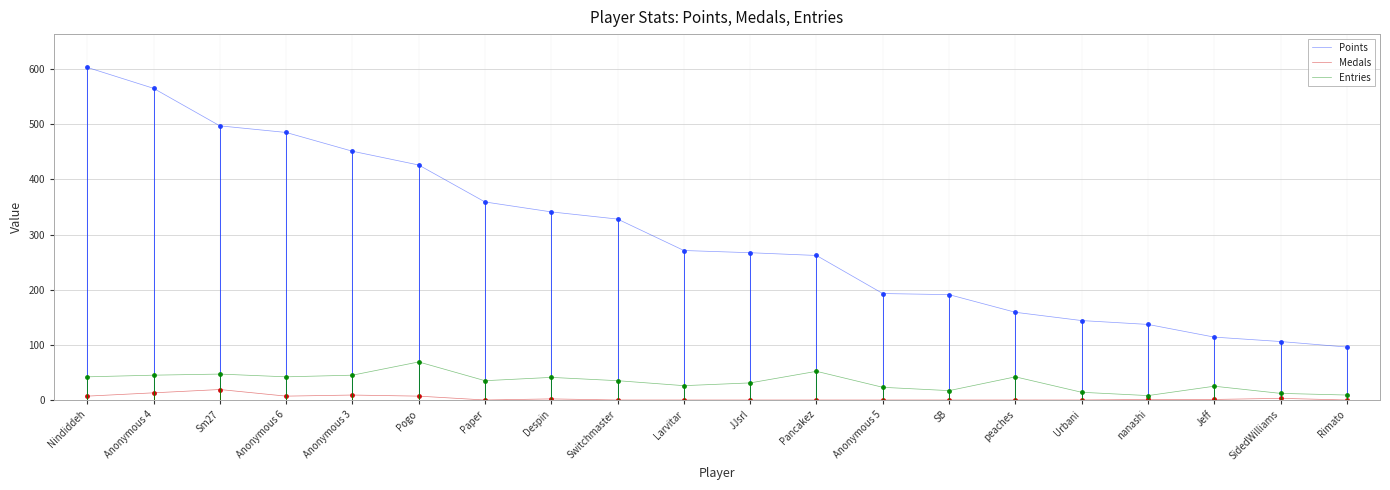

Is it true that Points equals 106 at SidedWilliams?

True